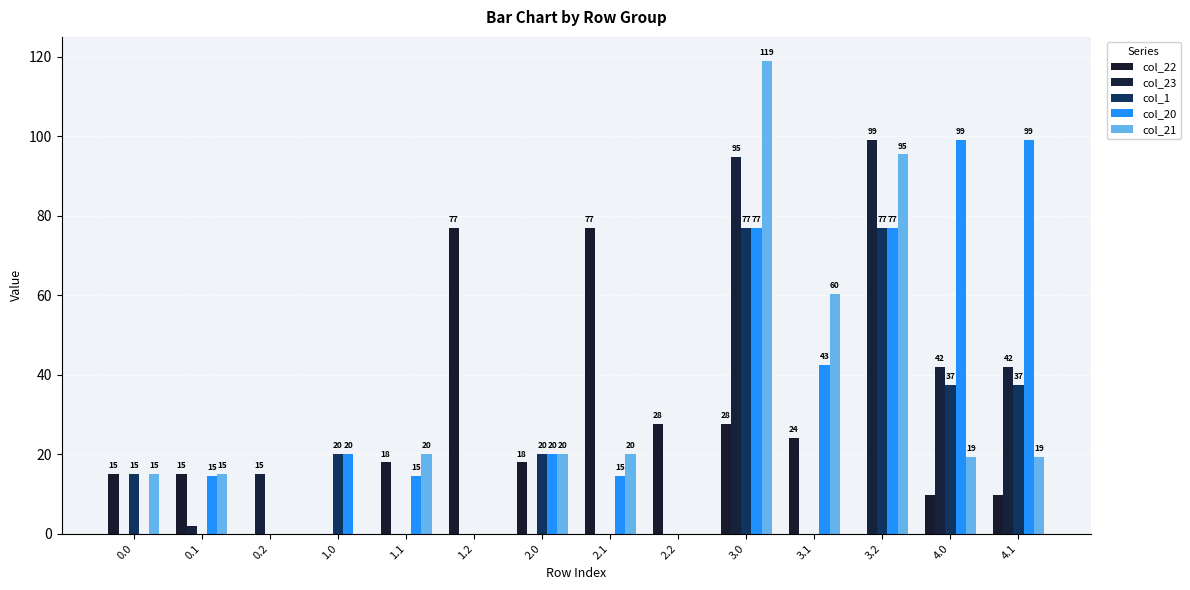

Which series has the largest total across all categories?

col_20